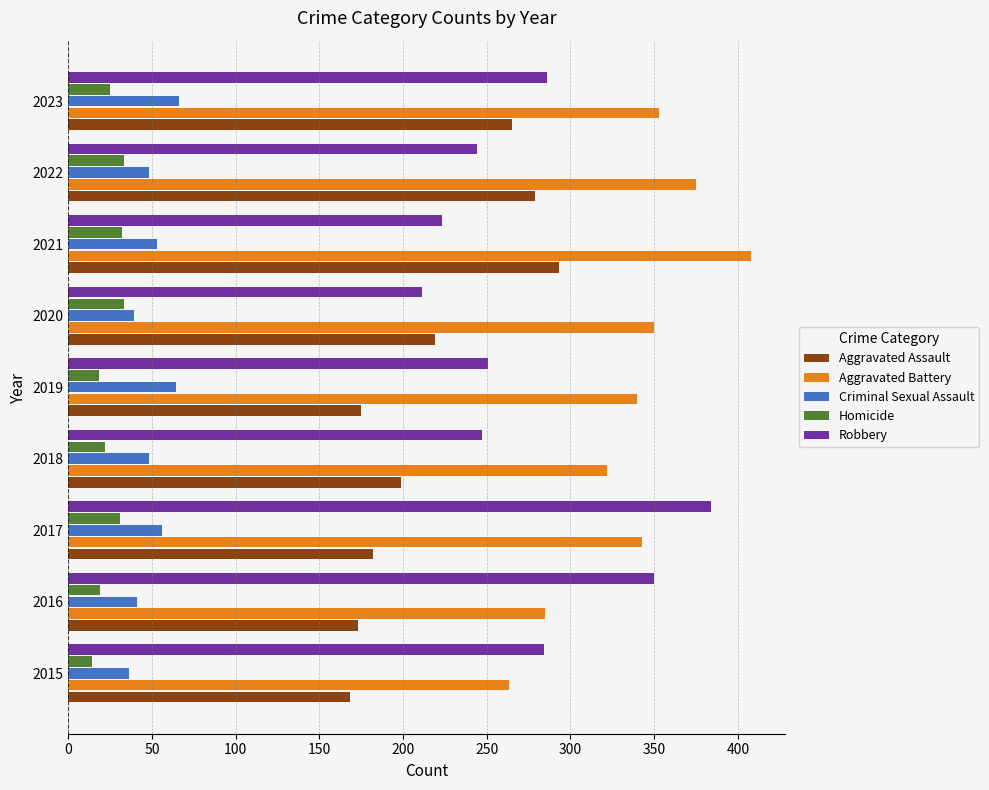

How many series are shown in this chart?

5